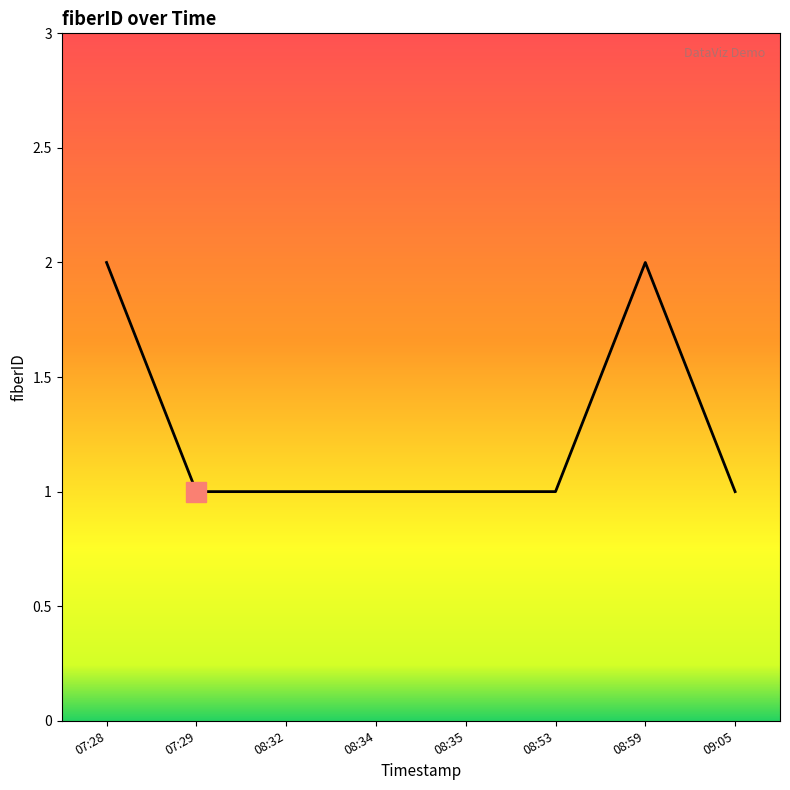

What is the difference between the second highest and minimum values?

1